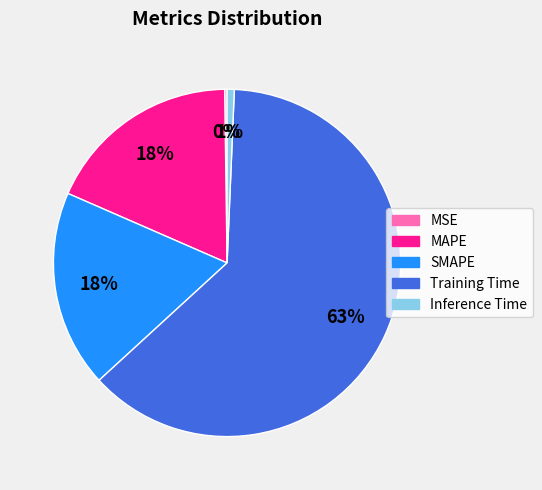

True or false: Inference Time accounts for 11% of the total.

False